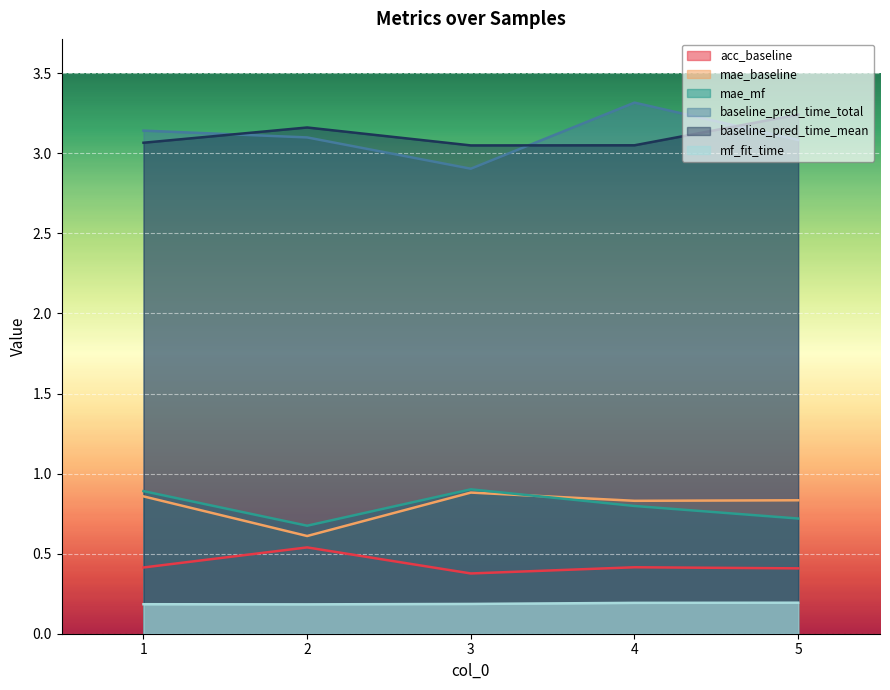

Which has a higher value, 4 or 1?

4